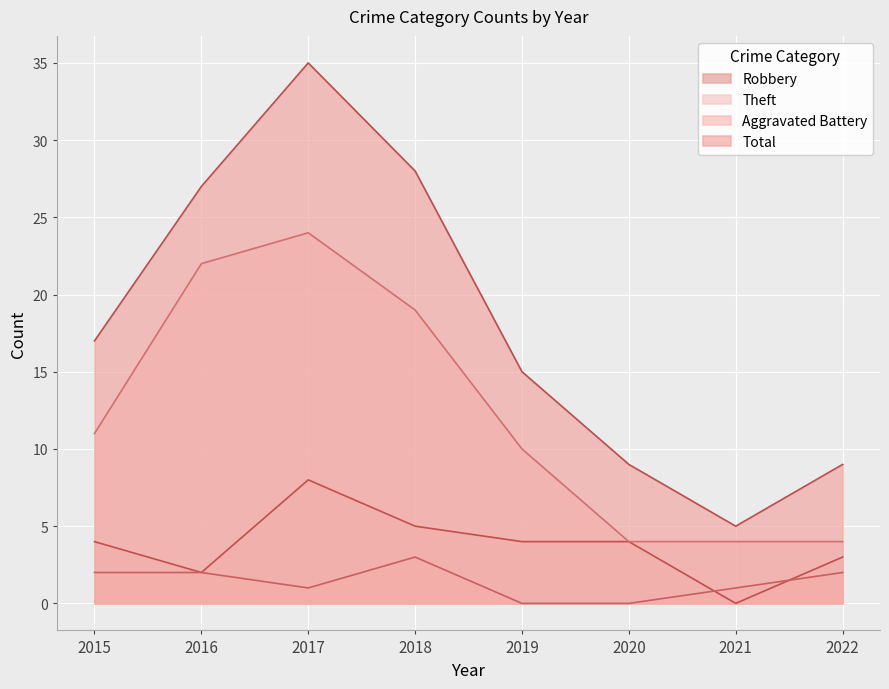

At which category is the sum across all series the highest?

2017